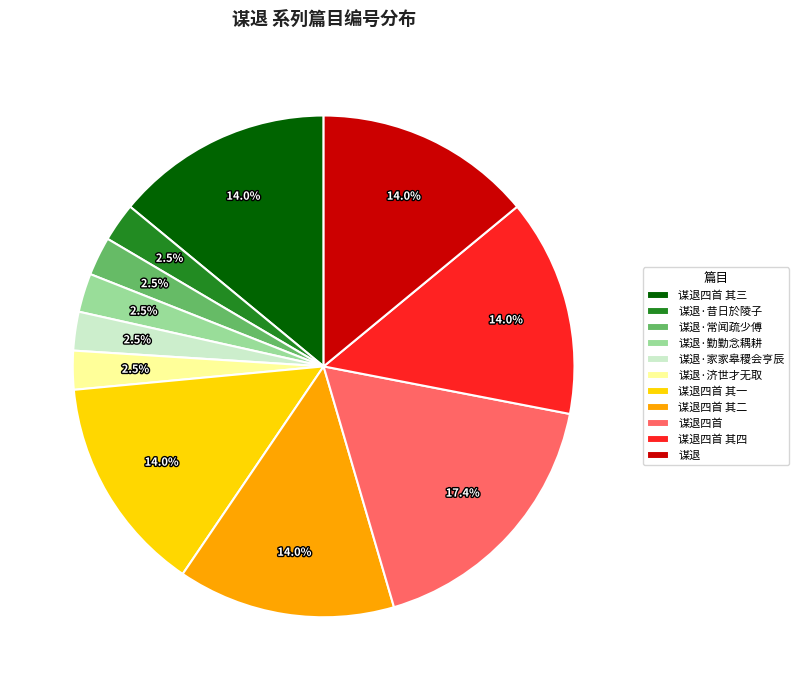

Approximately how many times larger is the value at 谋退四首 其一 compared to 谋退四首 其三?

1.0